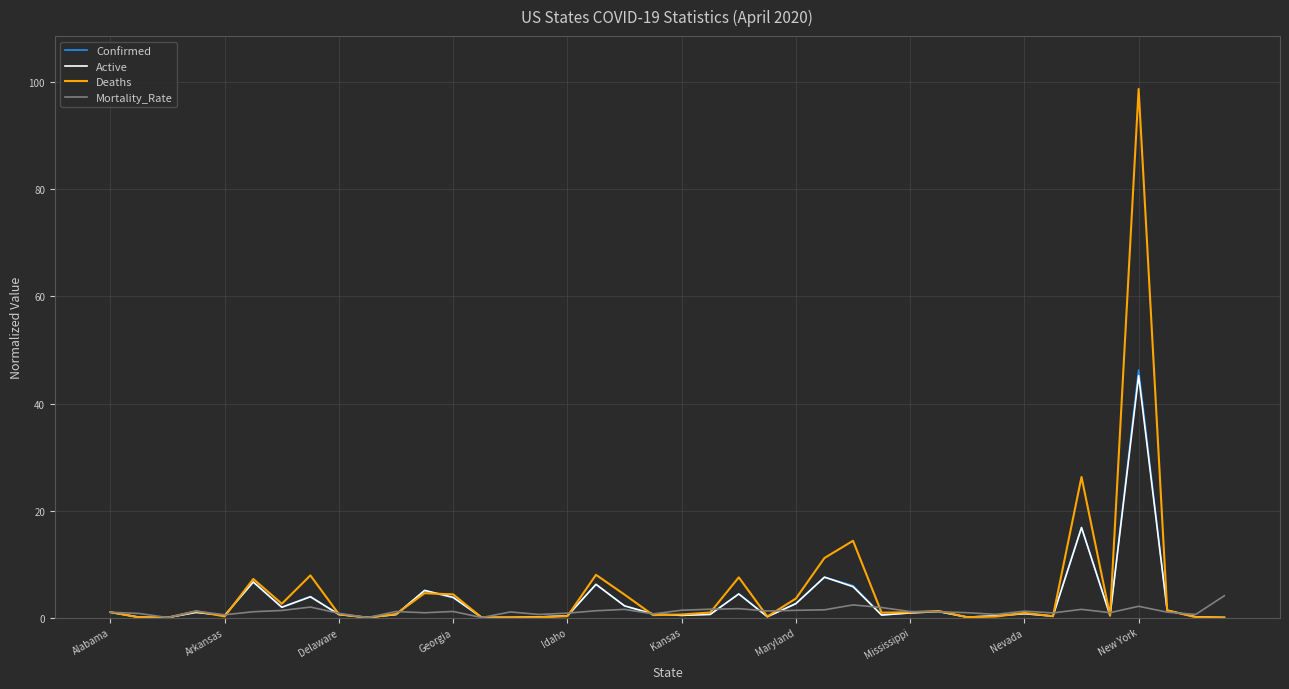

Which series has the widest spread of values?

Deaths